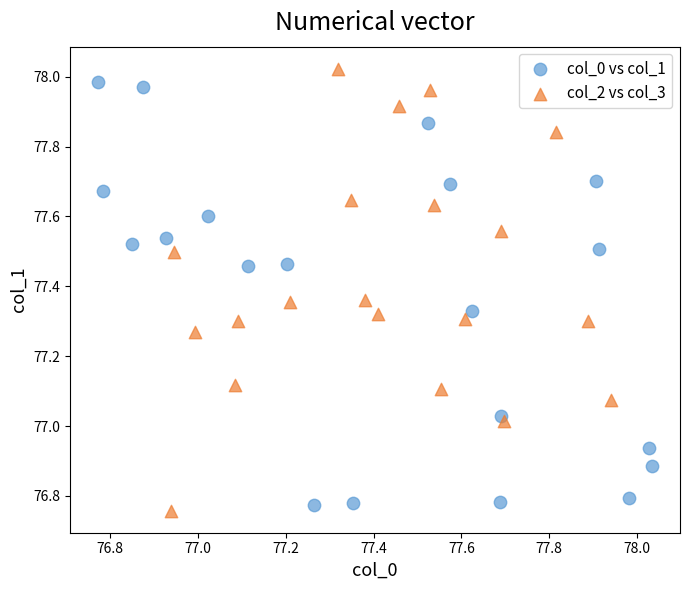

What are all the series names shown in the legend?

col_0 vs col_1, col_2 vs col_3